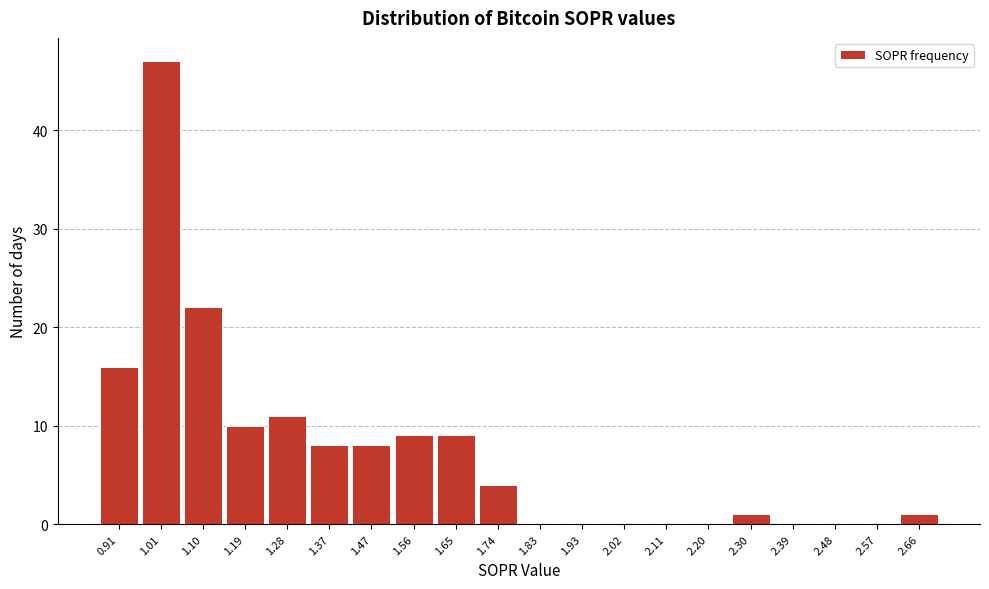

Reading right to left, what are all the values shown in this chart?

2.66=1	2.57=0	2.48=0	2.39=0	2.30=1	2.20=0	2.11=0	2.02=0	1.93=0	1.83=0	1.74=4	1.65=9	1.56=9	1.47=8	1.37=8	1.28=11	1.19=10	1.10=22	1.01=47	0.91=16